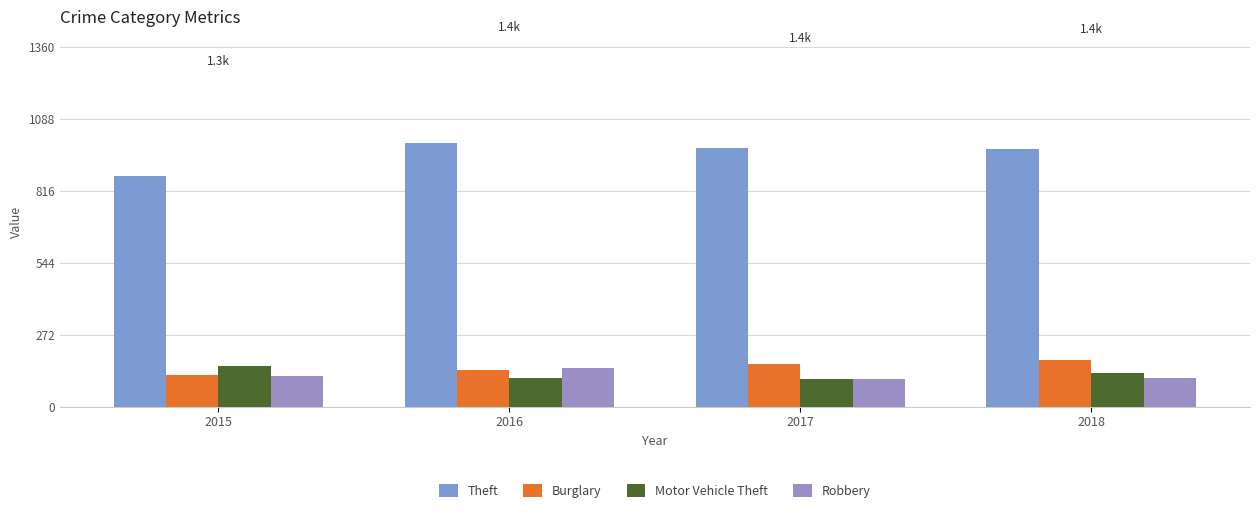

Is the value of Burglary at 2018 greater than the value of Theft at 2018?

No